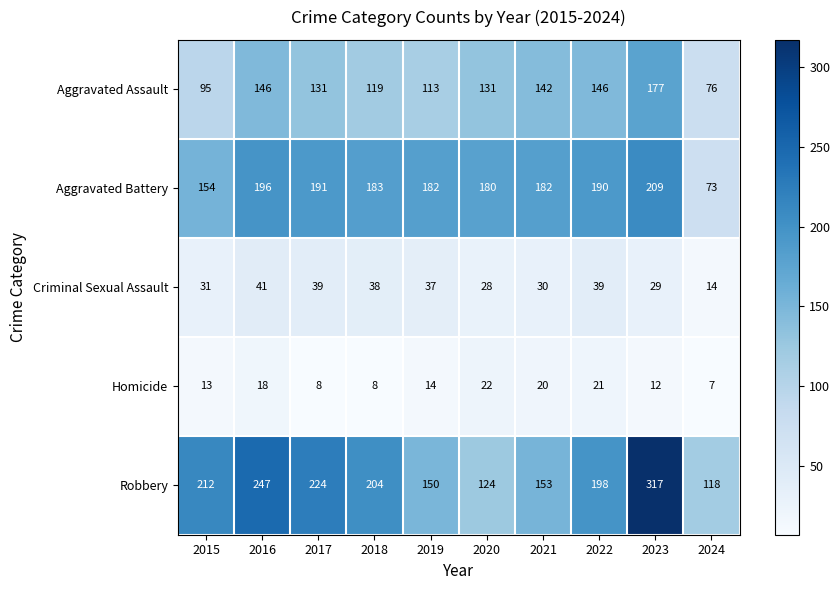

Which series has the largest total across all categories?

Robbery